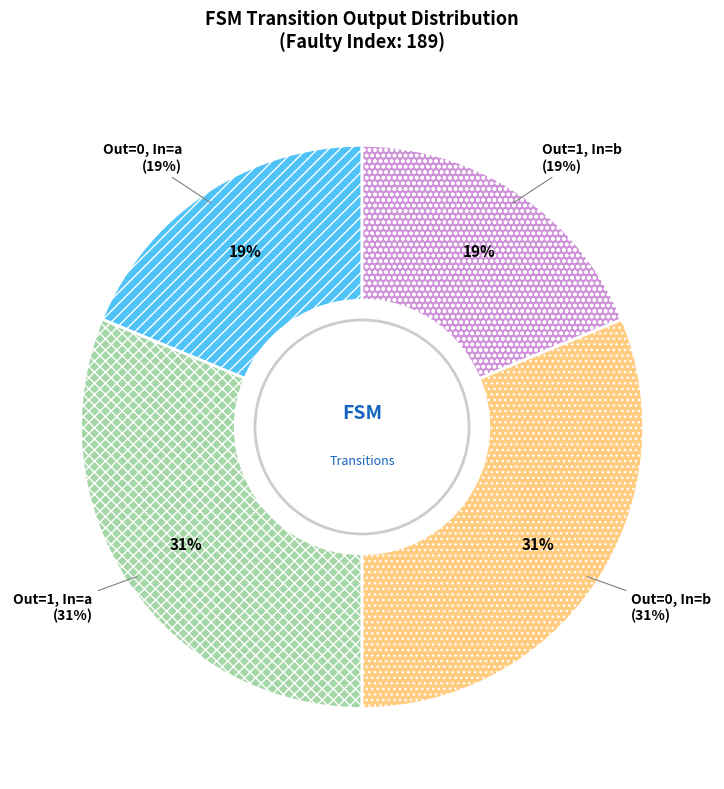

To the nearest percent, what is the difference between the Output 0 / Input b and Output 1 / Input b slice percentages?

12%